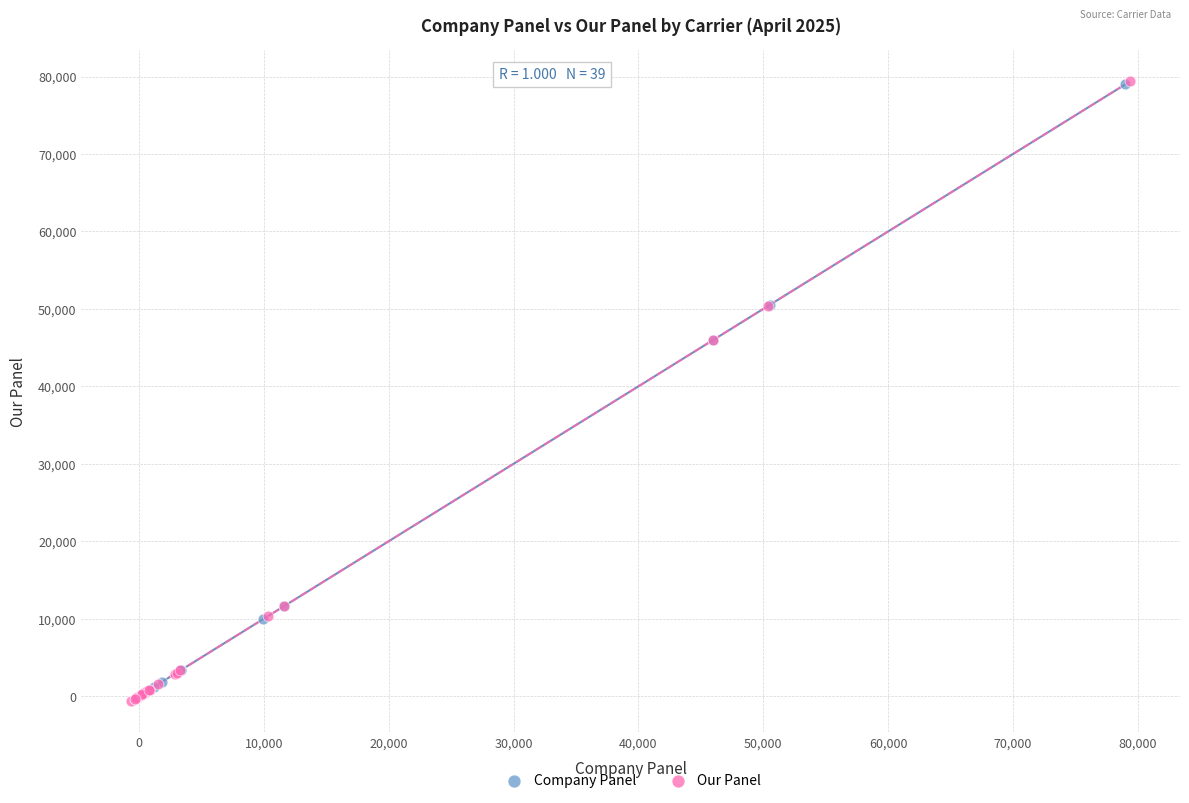

Which series has the largest Y range (max minus min)?

Our Panel